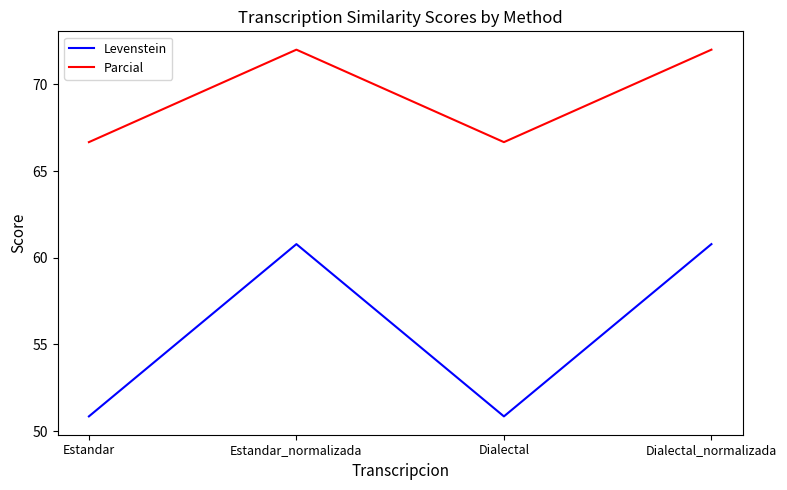

What are all the series names shown in the legend?

Levenstein, Parcial